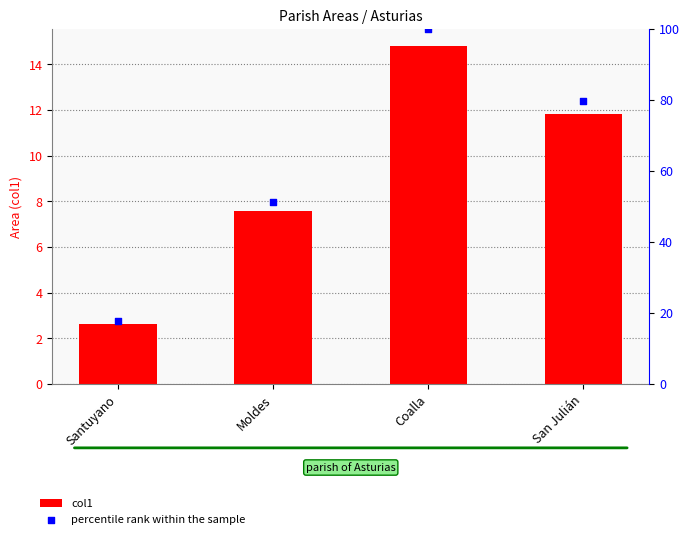

Which series has the largest total across all categories?

percentile rank within the sample